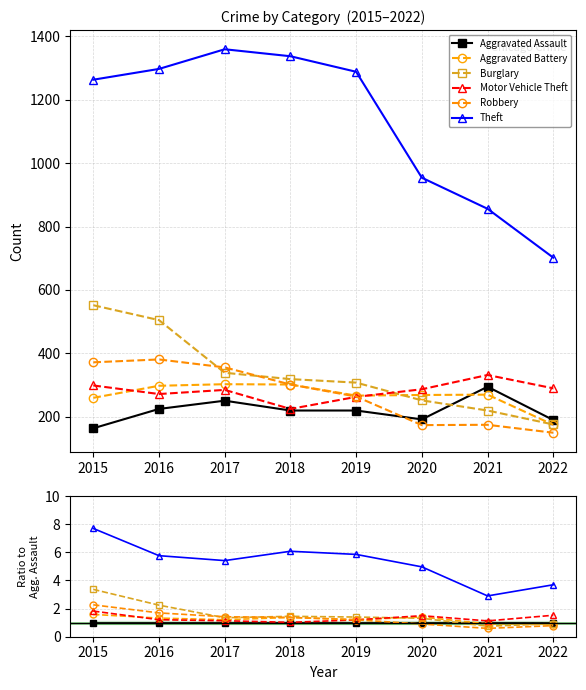

How many lines are shown in the chart?

6